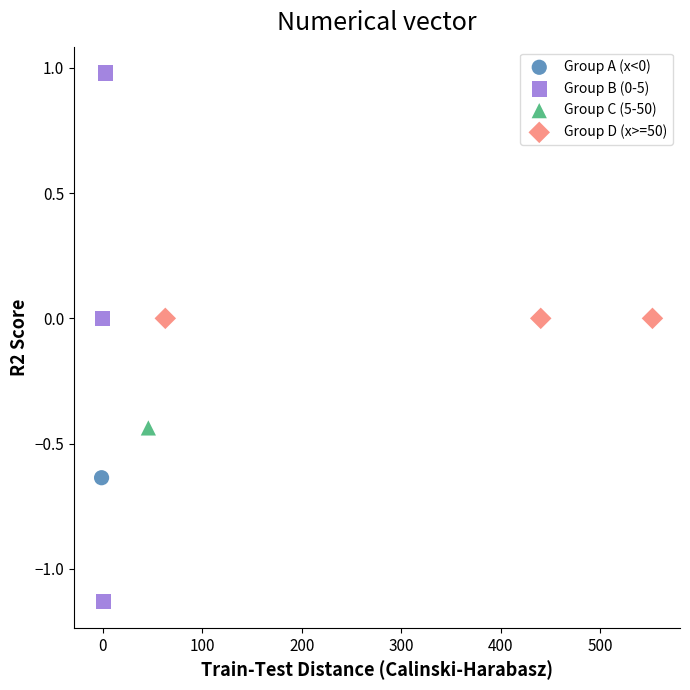

Which series reaches the maximum Y coordinate?

Group B (0-5)